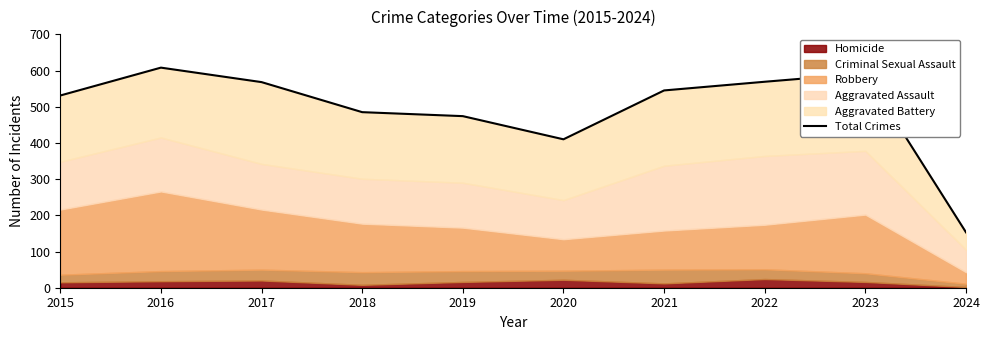

Is it true that the value at 2019 is 125?

False